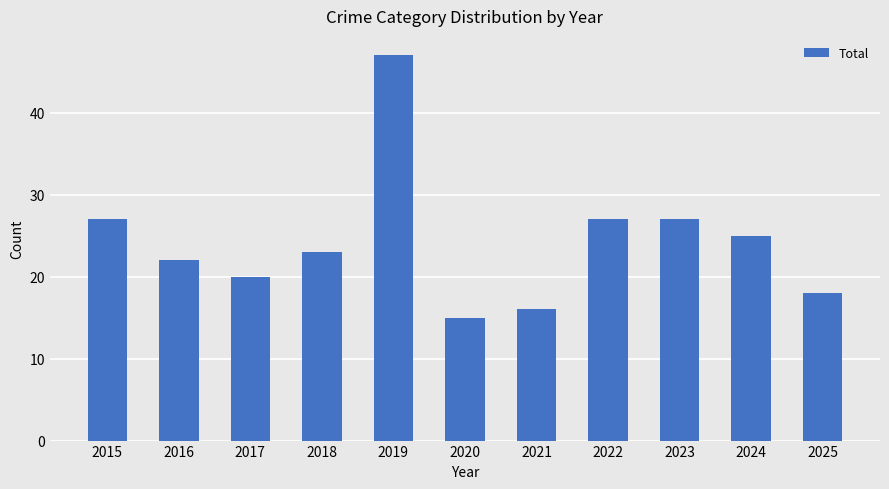

What value does the data have at 2019?

47